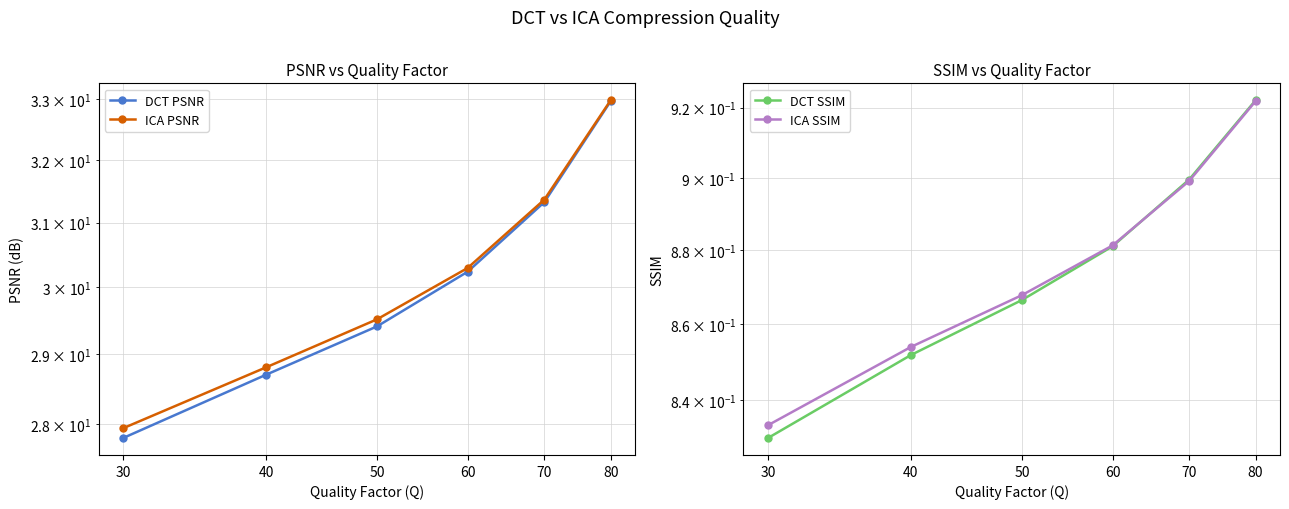

Which series has the widest spread of values?

DCT PSNR